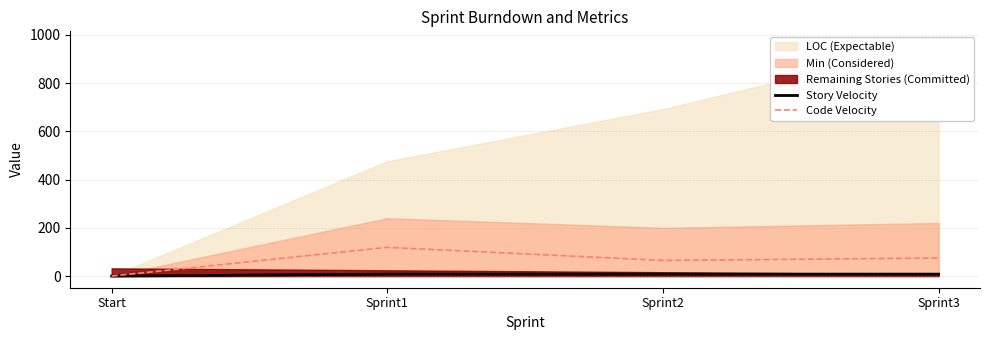

The value of Story Velocity at Sprint1 is 8.0. True or false?

True